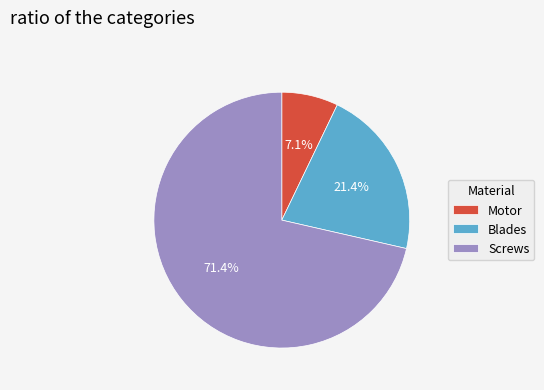

True or false: Screws accounts for 71% of the total.

True